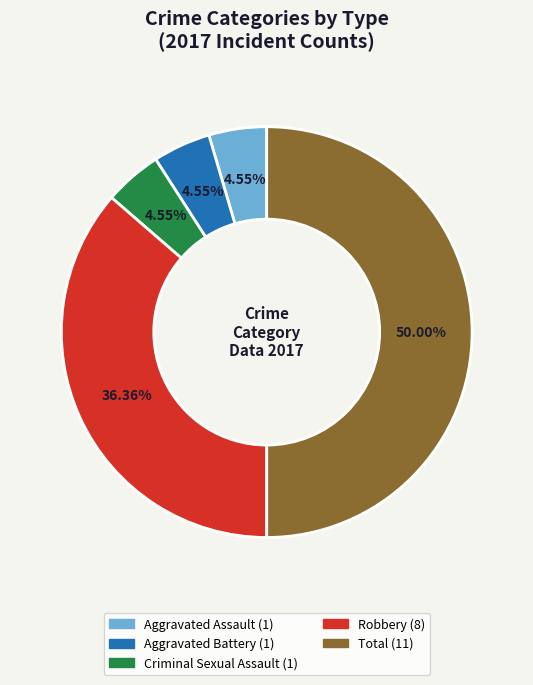

Combined, what portion of the pie is Criminal Sexual Assault and Aggravated Battery?

9.1%